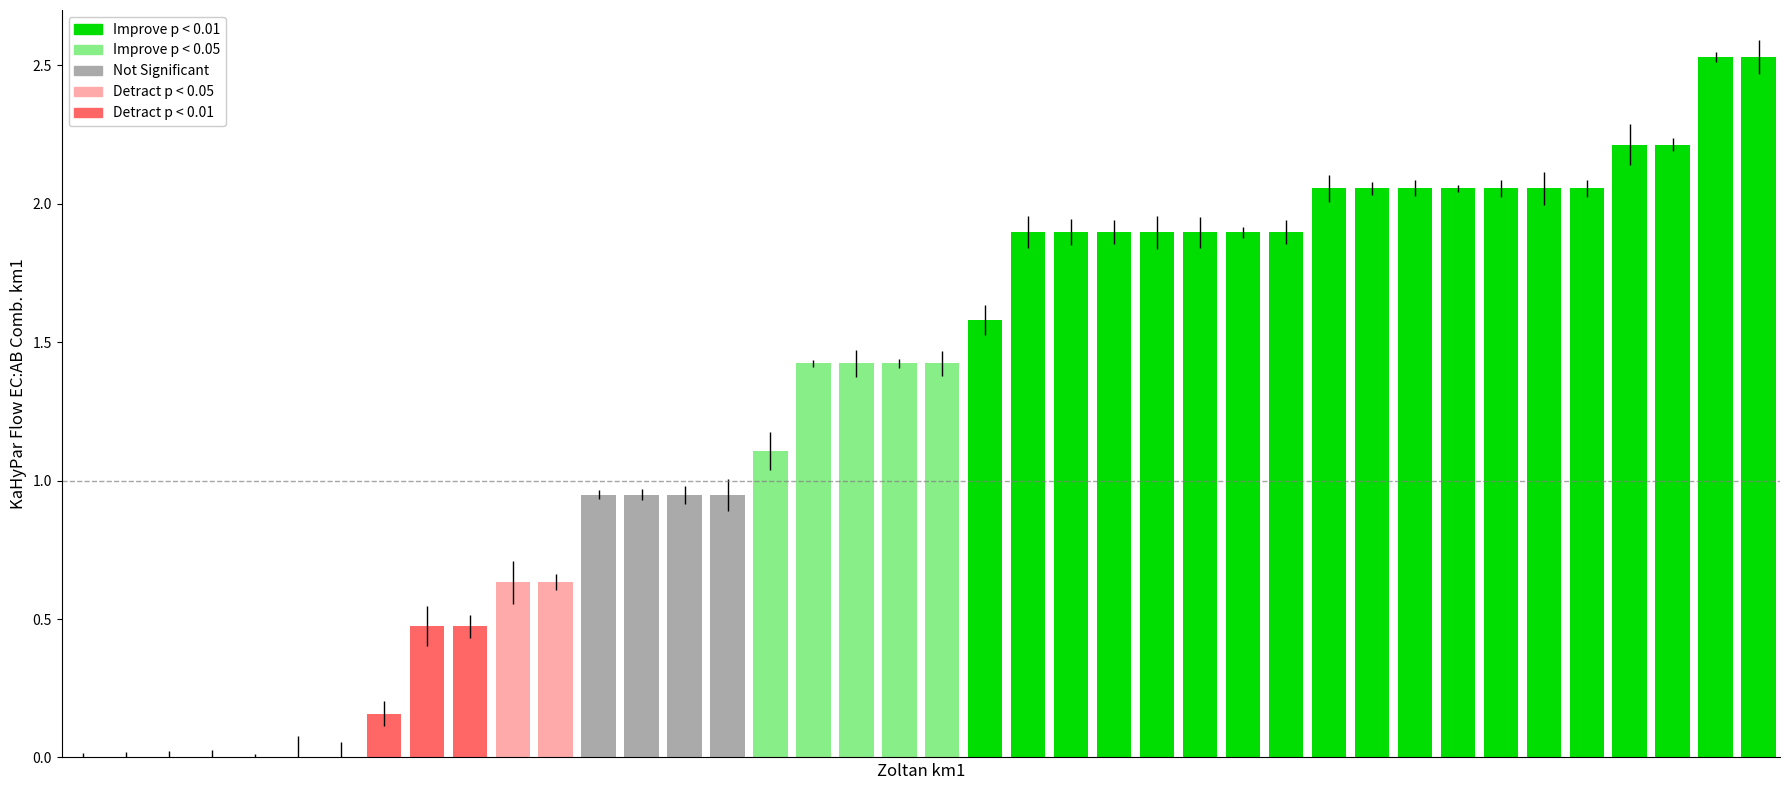

List the labels in order of value, largest first.

38, 39, 36, 37, 29, 30, 31, 32, 33, 34, 35, 22, 23, 24, 25, 26, 27, 28, 21, 17, 18, 19, 20, 16, 12, 13, 14, 15, 10, 11, 8, 9, 7, 0, 1, 2, 3, 4, 5, 6